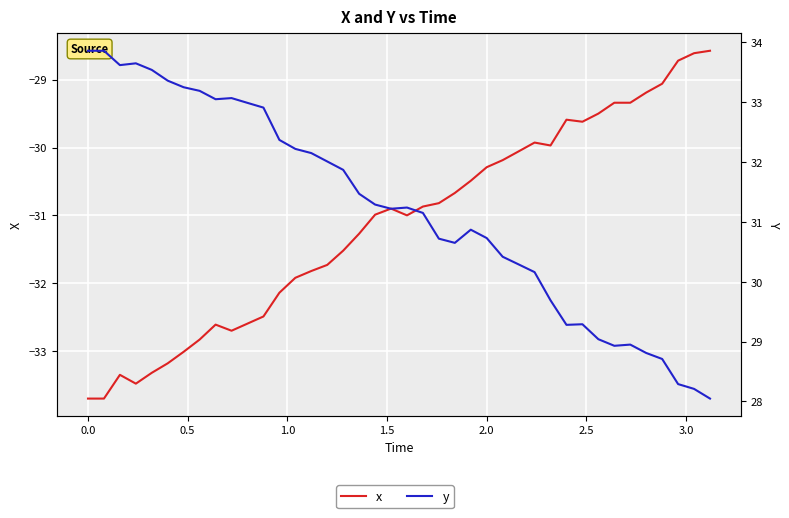

How many values in the x series are below -30?

28